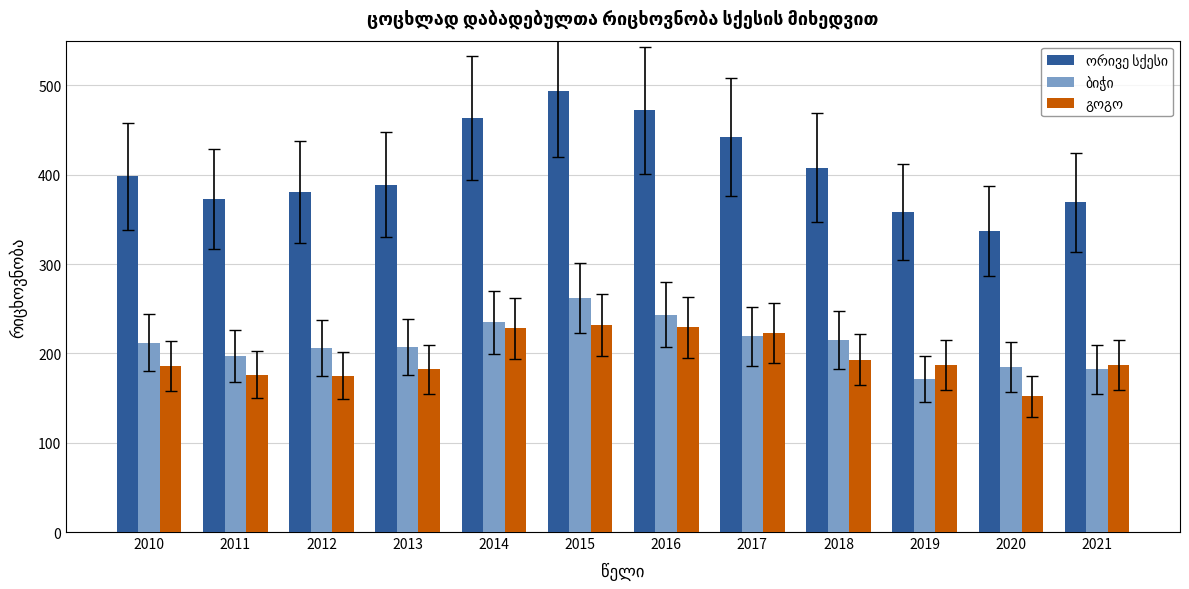

At which category is the sum across all series the highest?

2015